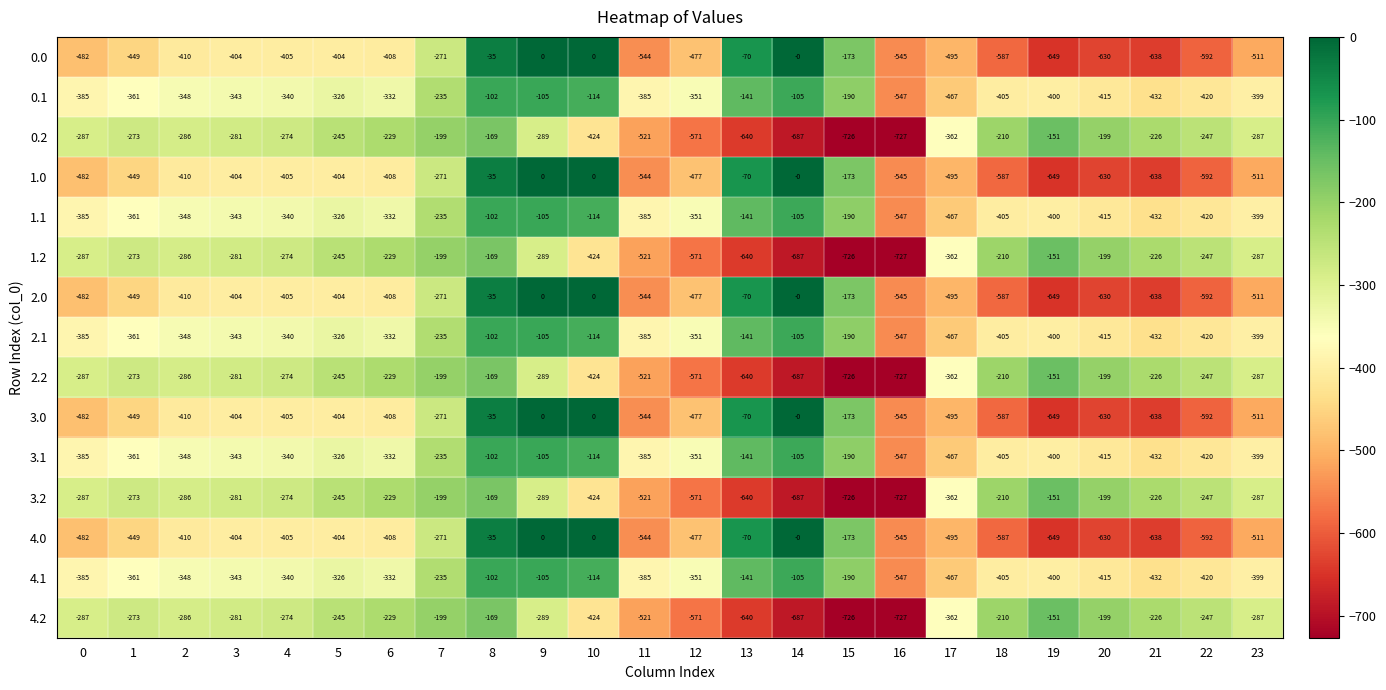

What is the difference between the 4.1 values at 19 and 17?

67